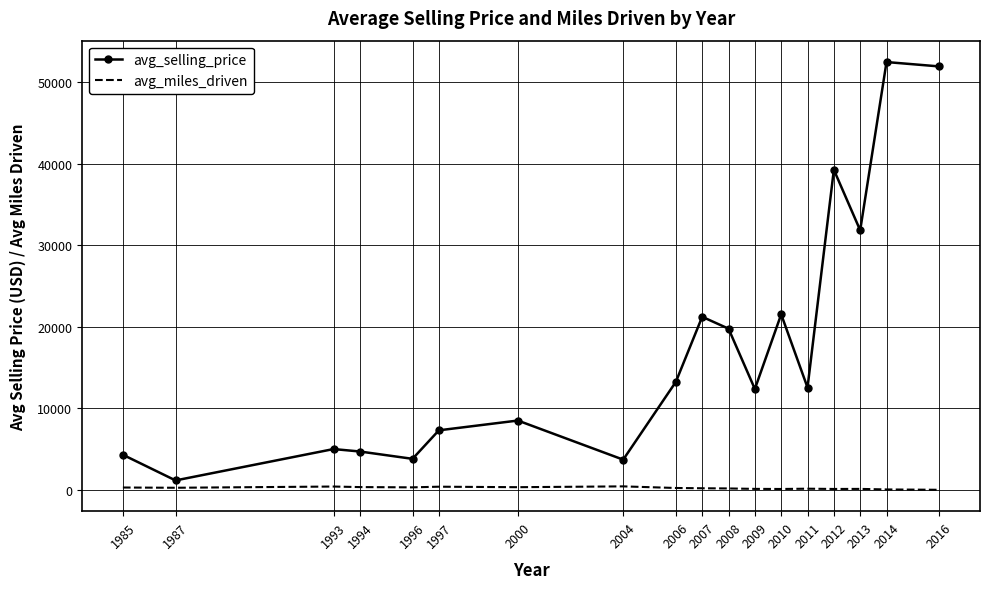

True or false: avg_miles_driven and avg_selling_price intersect in this chart.

False